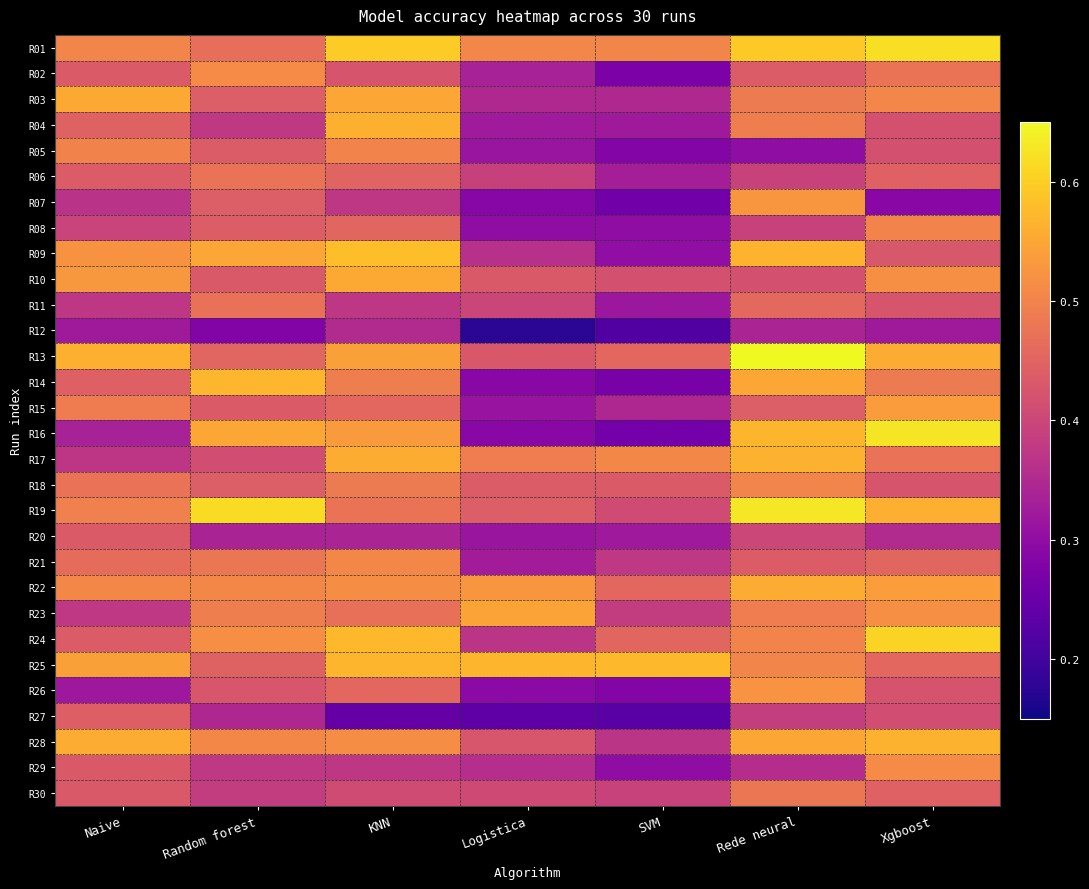

List the series in order of their peak value, highest first.

R13, R19, R16, R01, R24, R09, R25, R14, R17, R28, R04, R22, R03, R10, R23, R15, R07, R26, R02, R29, R21, R18, R05, R08, R30, R06, R11, R27, R20, R12